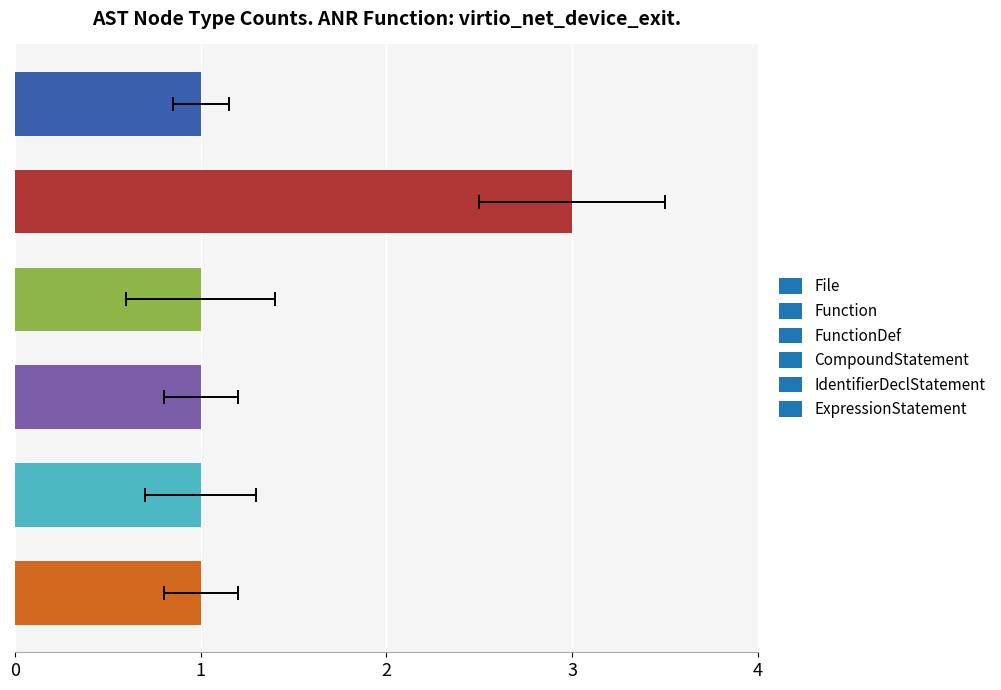

How many data points in FunctionDef are above 0?

1